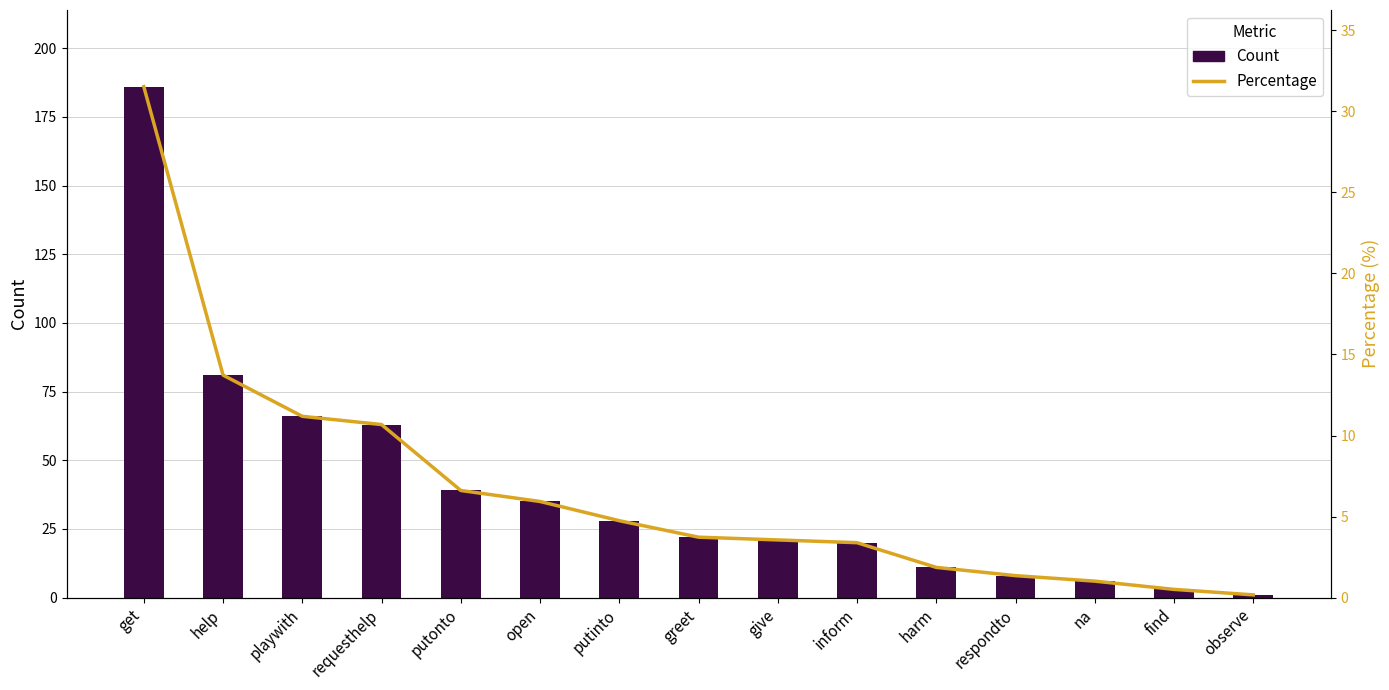

List the series in order of their overall mean, highest first.

Count, Percentage